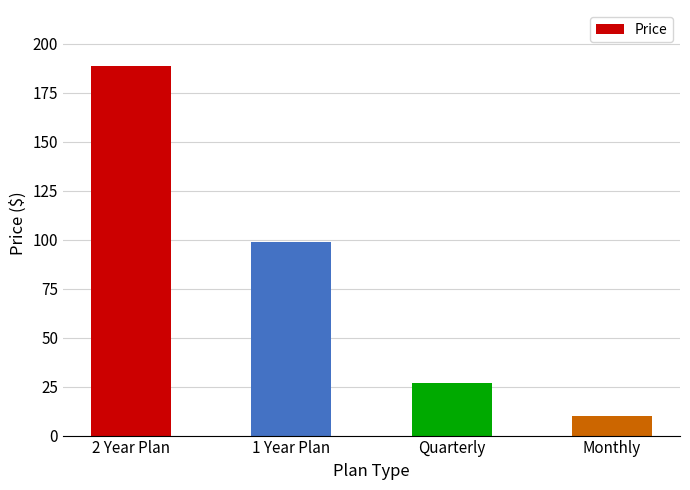

Is it true that the value at 2 Year Plan is 189.0?

True